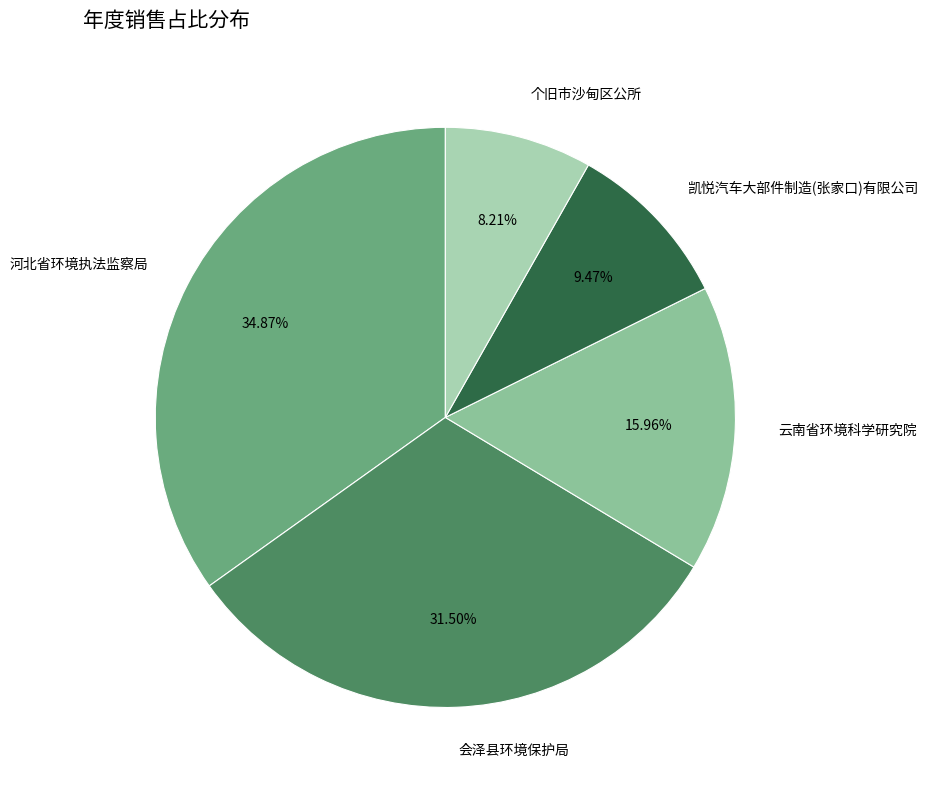

Does 个旧市沙甸区公所 account for over 50% of the chart?

No